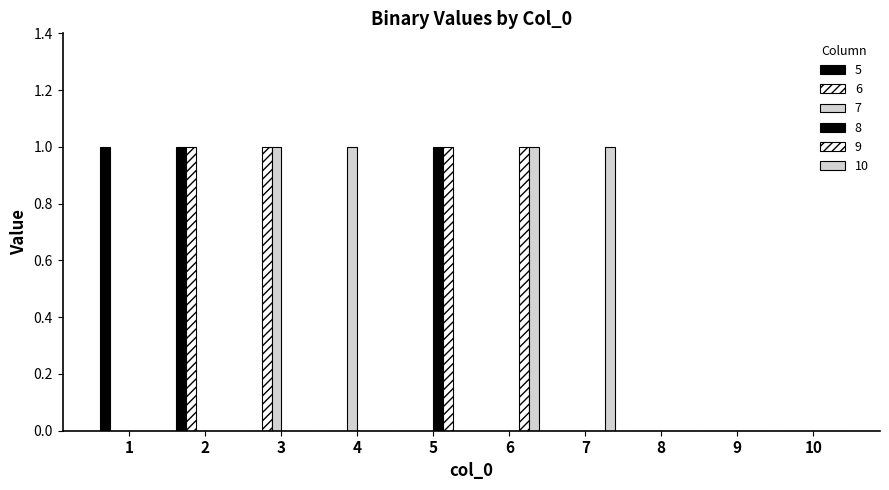

What is the total value across all series at 1?

1